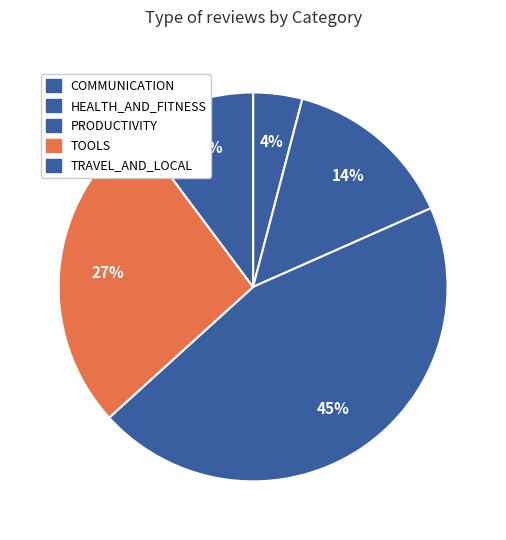

Count the number of slices in the pie.

5